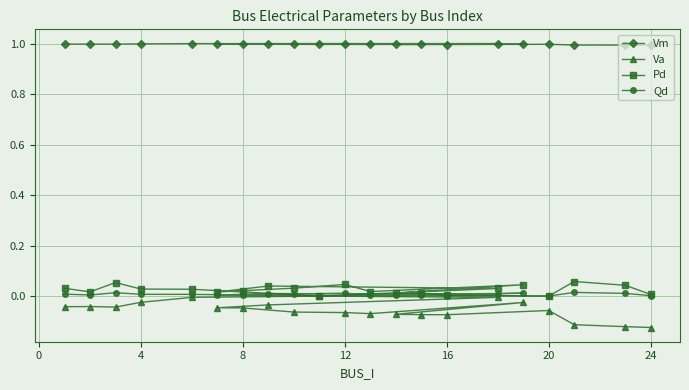

Is this an area chart (filled region under the line)?

No